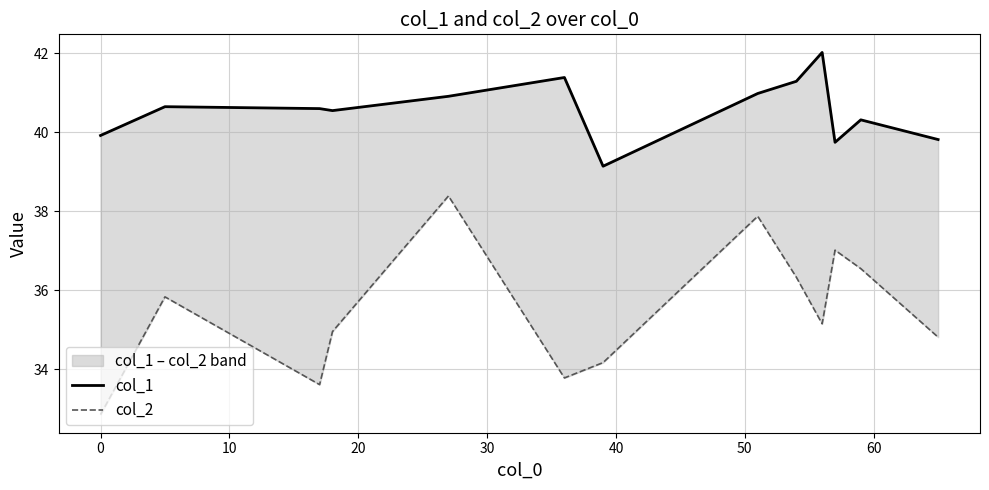

Which series has the widest spread of values?

col_2